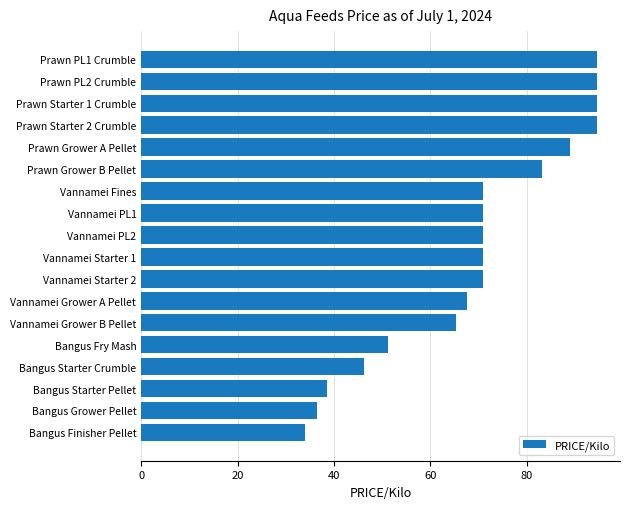

What position from the bottom is Vannamei Starter 1?

9